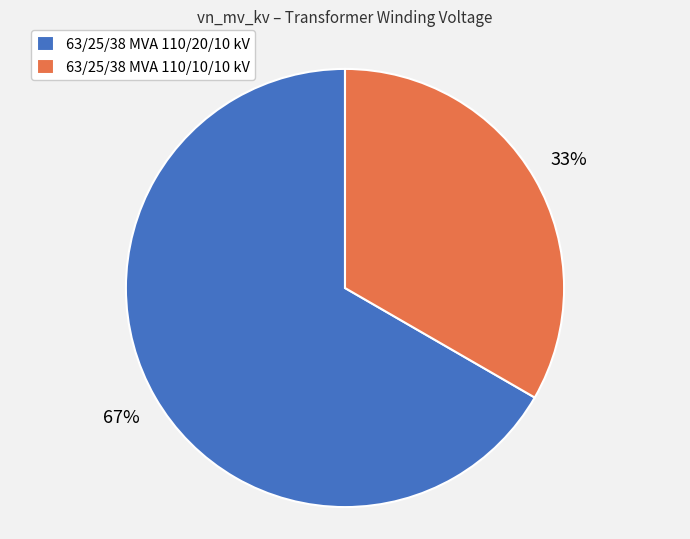

To the nearest percent, what is the average slice percentage?

50%